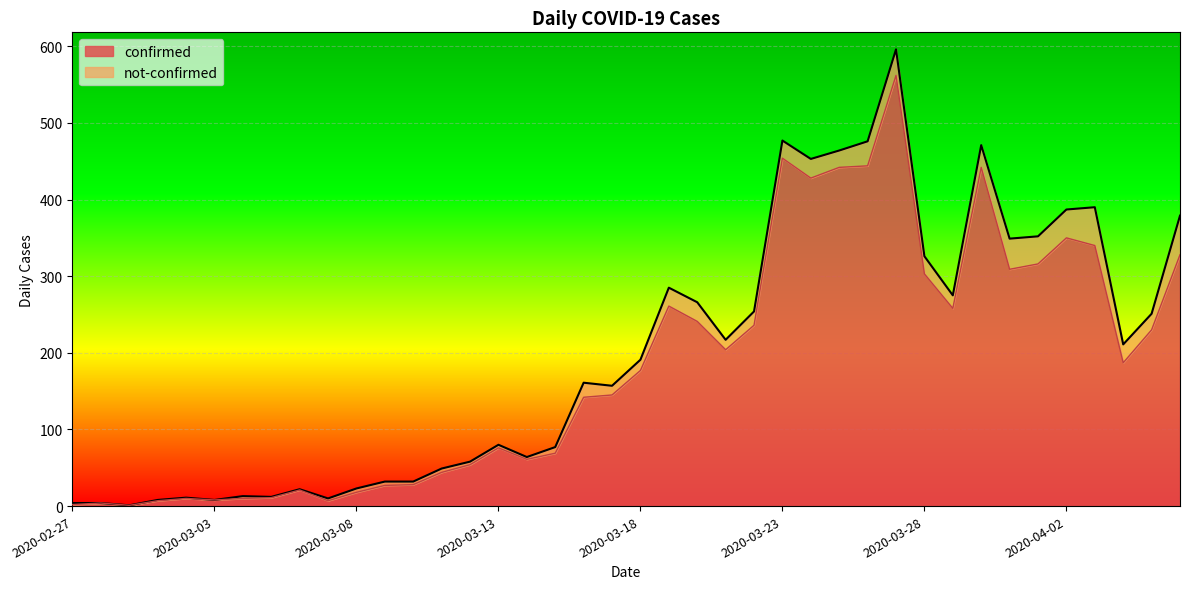

Between 2020-03-11 and 2020-04-01, which is larger?

2020-04-01